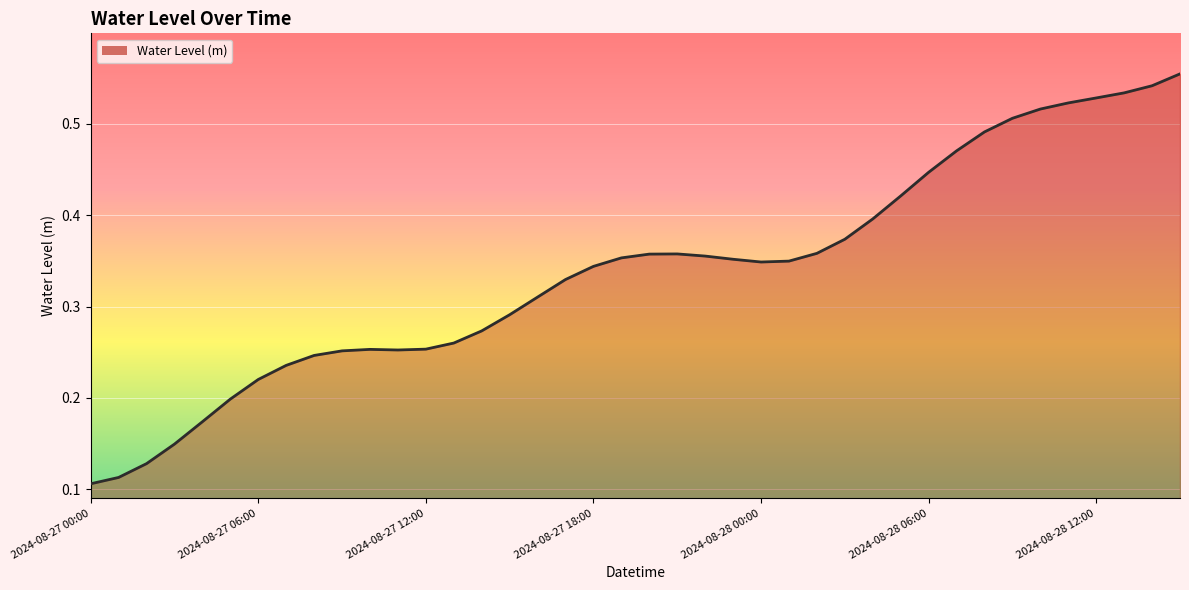

What is the greatest value displayed?

0.6